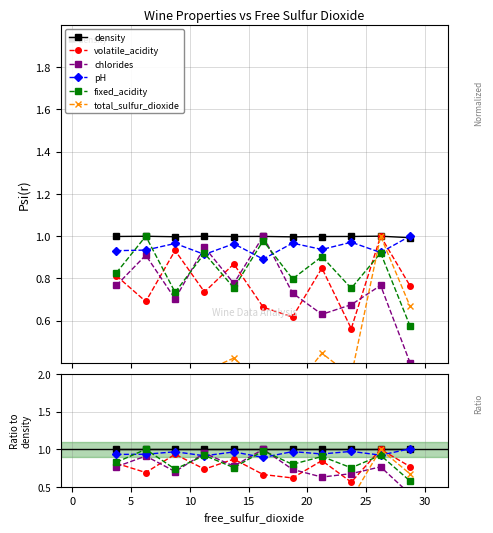

After their last crossing, which series has the higher values: pH or chlorides?

pH